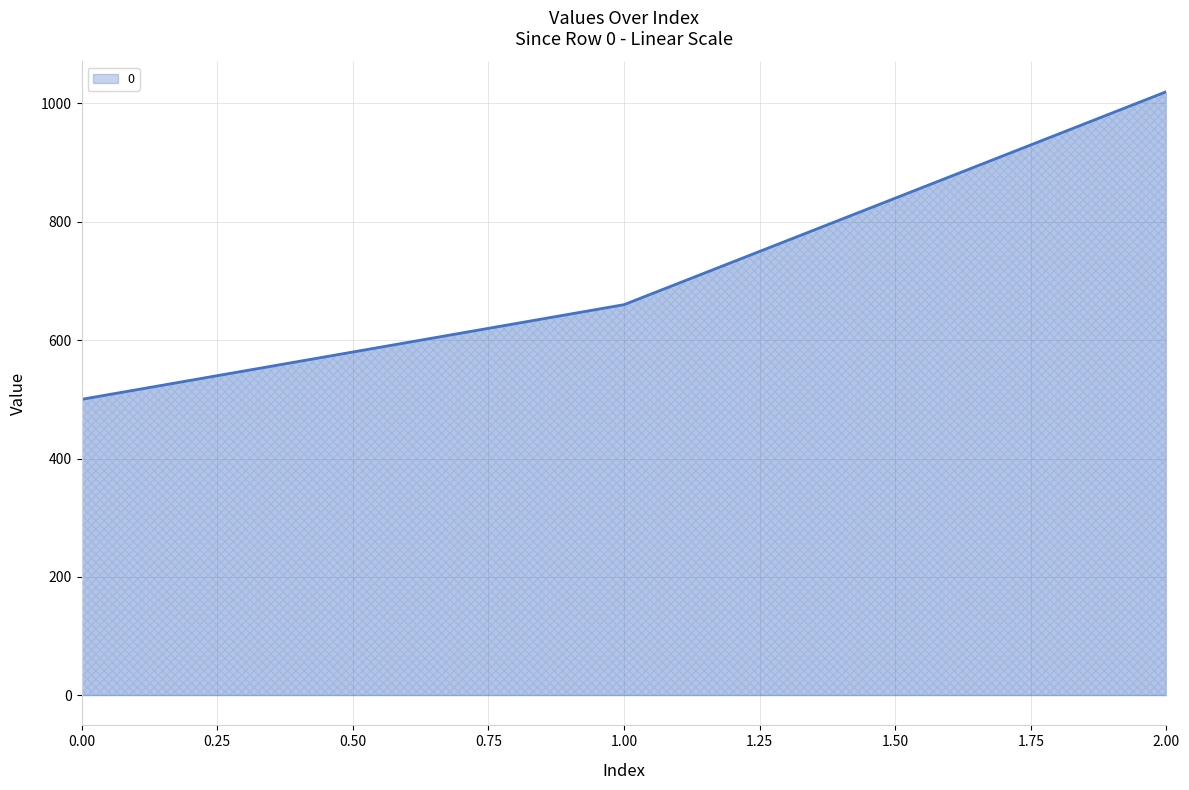

What is the greatest value displayed?

1020